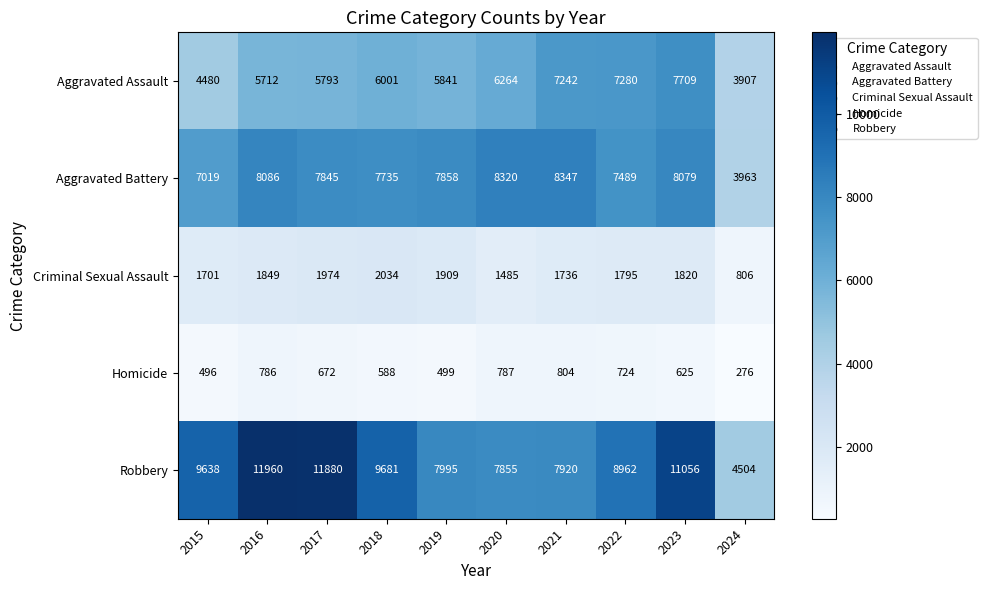

What is the difference between the Aggravated Assault values at 2015 and 2024?

573